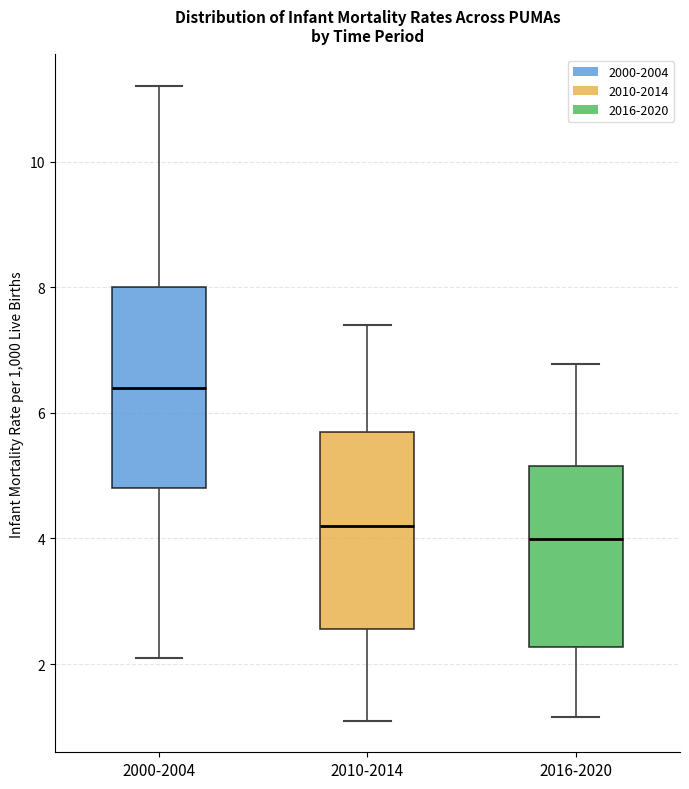

Where is the upper edge of the box for 2016-2020 on the y-axis? The values are not printed on the chart, so give them approximately, as read against the axis.

5.2